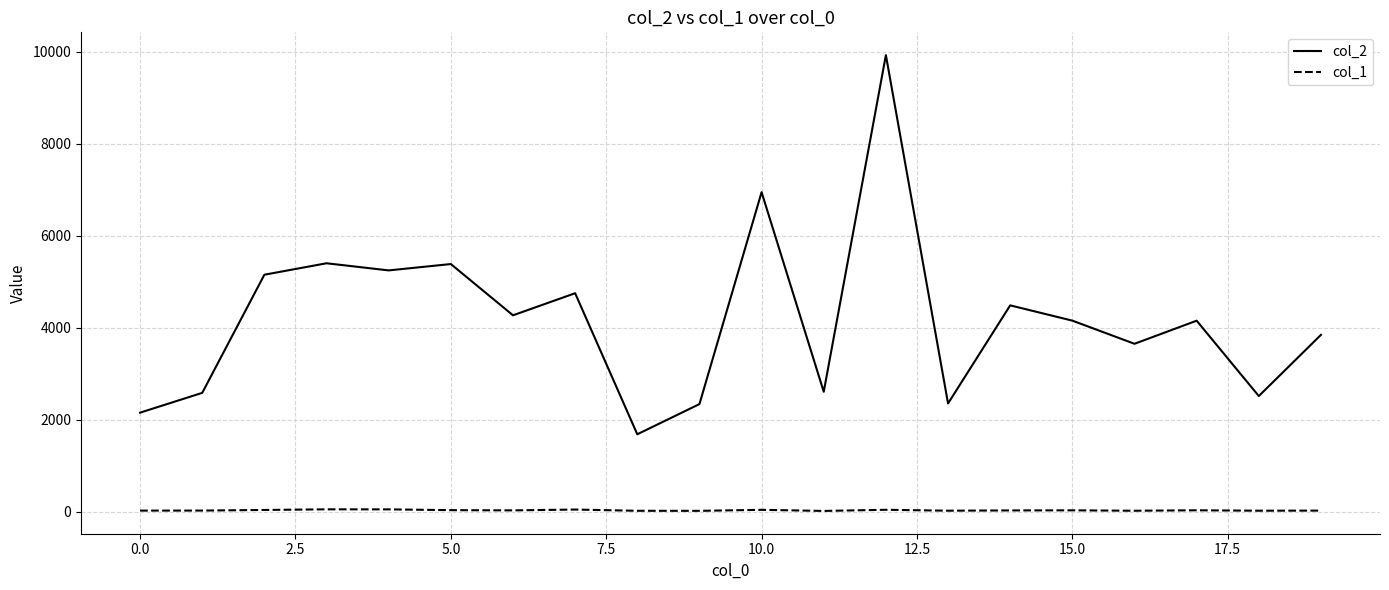

Rank the series by their maximum value, from lowest to highest.

col_1, col_2